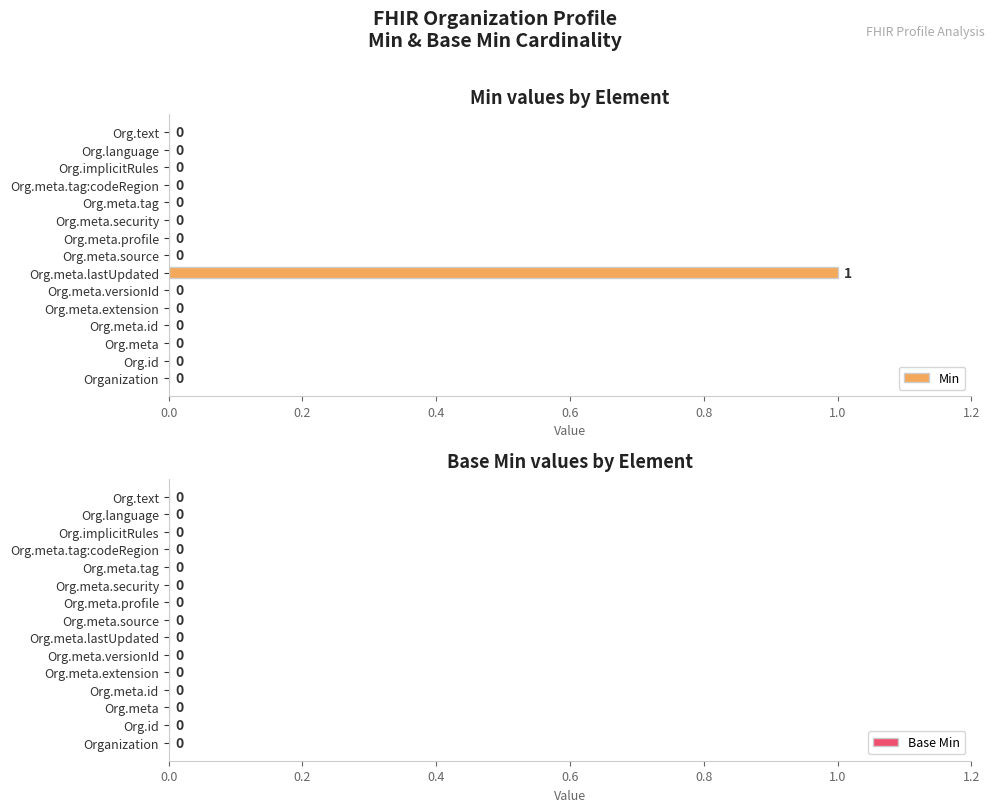

Which category has the highest value across all series?

Org.meta.lastUpdated